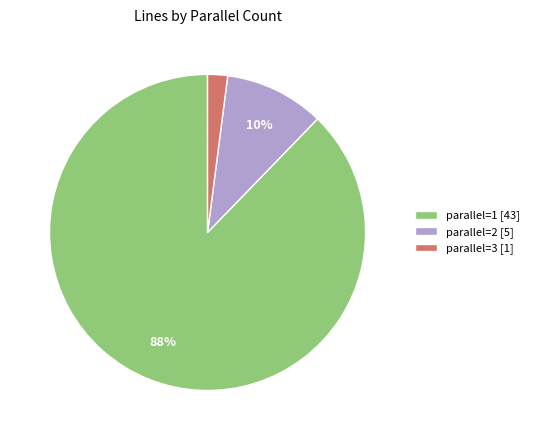

To the nearest percent, what is the combined percentage of parallel=1 [43] and parallel=3 [1]?

90%